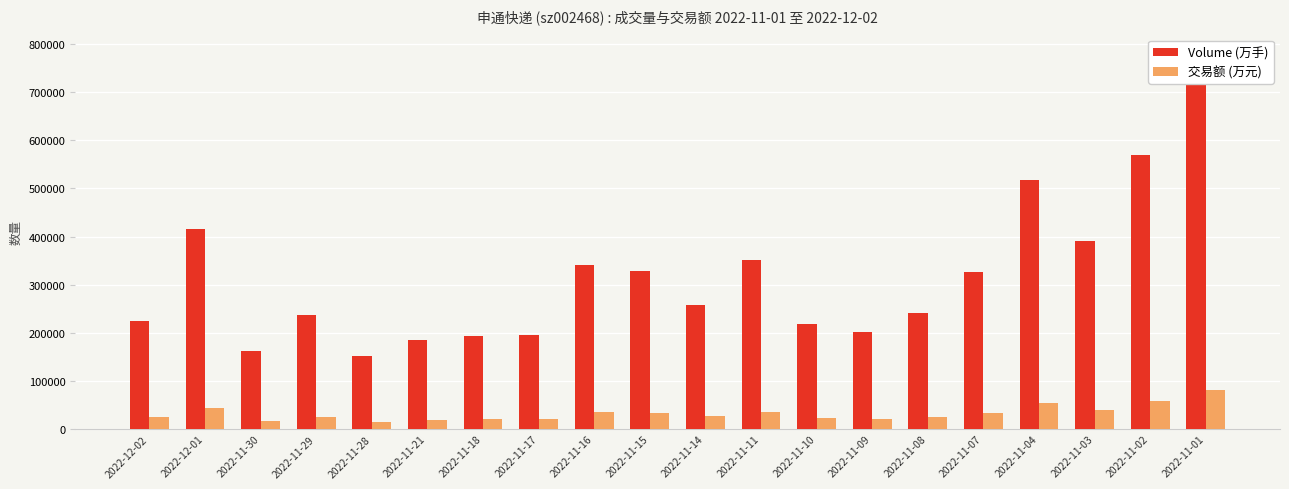

What is the label of the 15th bar from the left?

2022-11-08